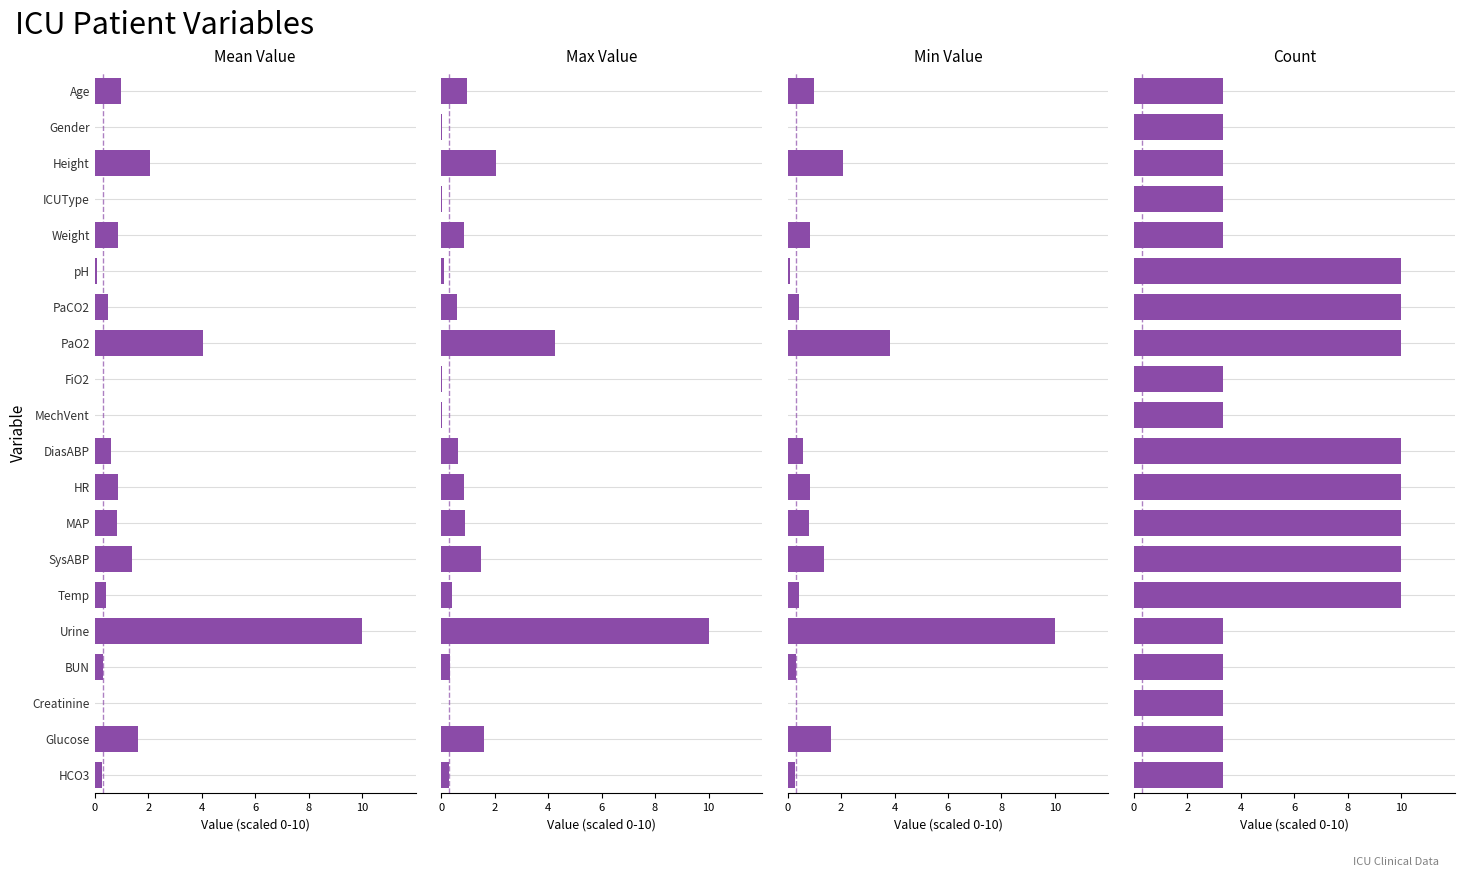

At 6, list the series in order from largest to smallest.

Count, Mean Value, Max Value, Min Value